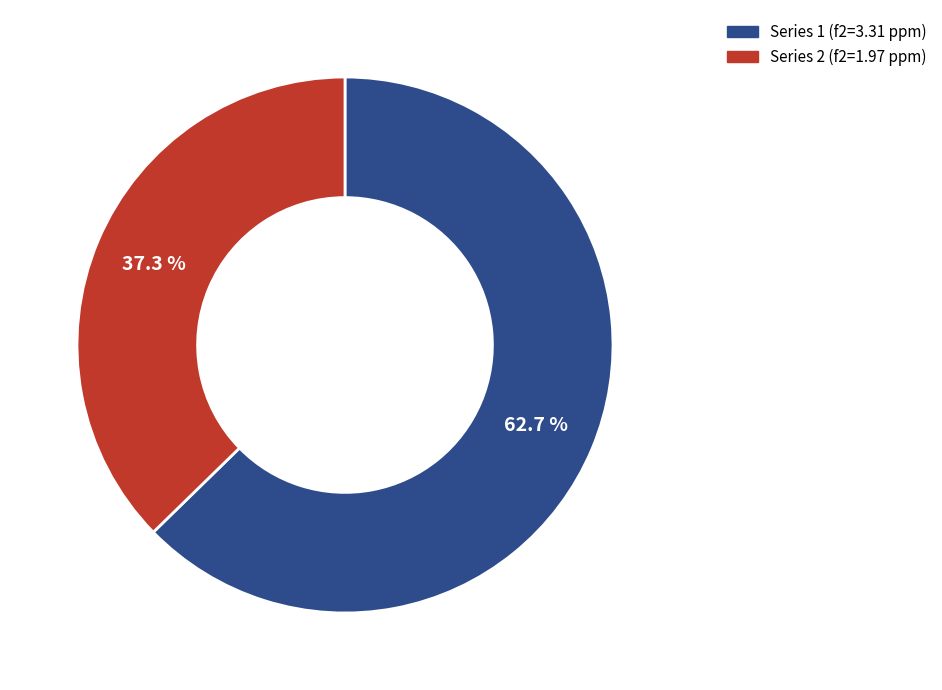

Is there a majority slice in this chart?

Yes